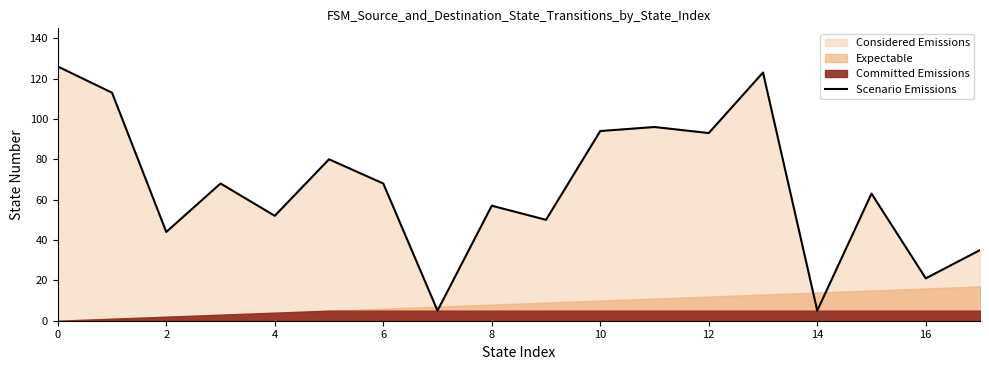

True or false: Scenario Emissions has a value of 21 at 4.

False